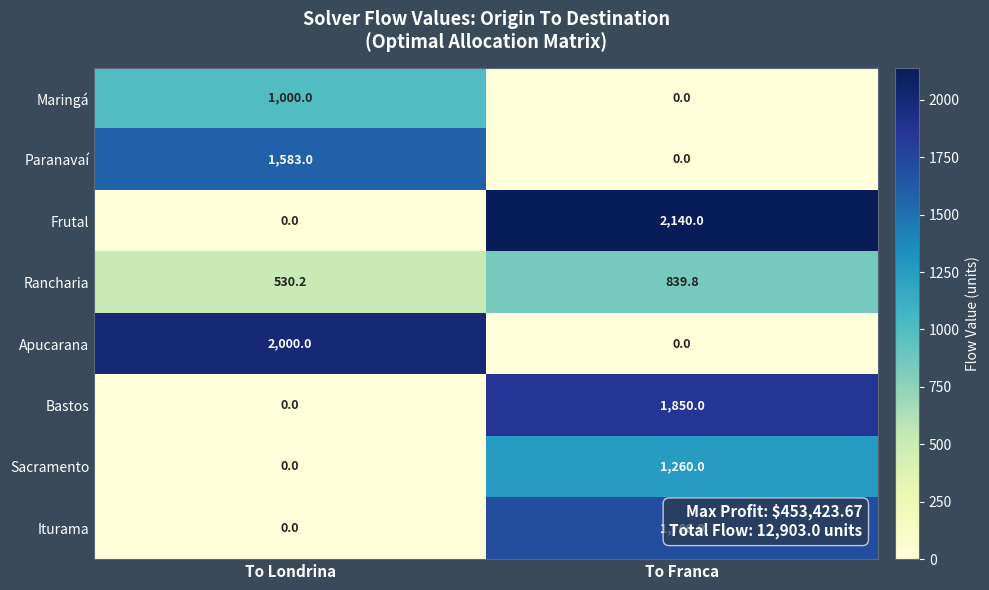

Which series has the largest total across all categories?

Frutal